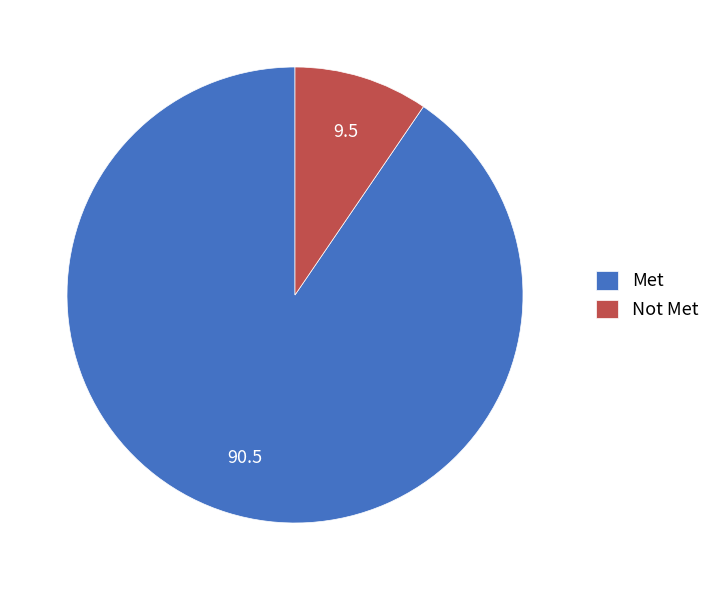

Is the sum of Met and Not Met greater than half?

Yes